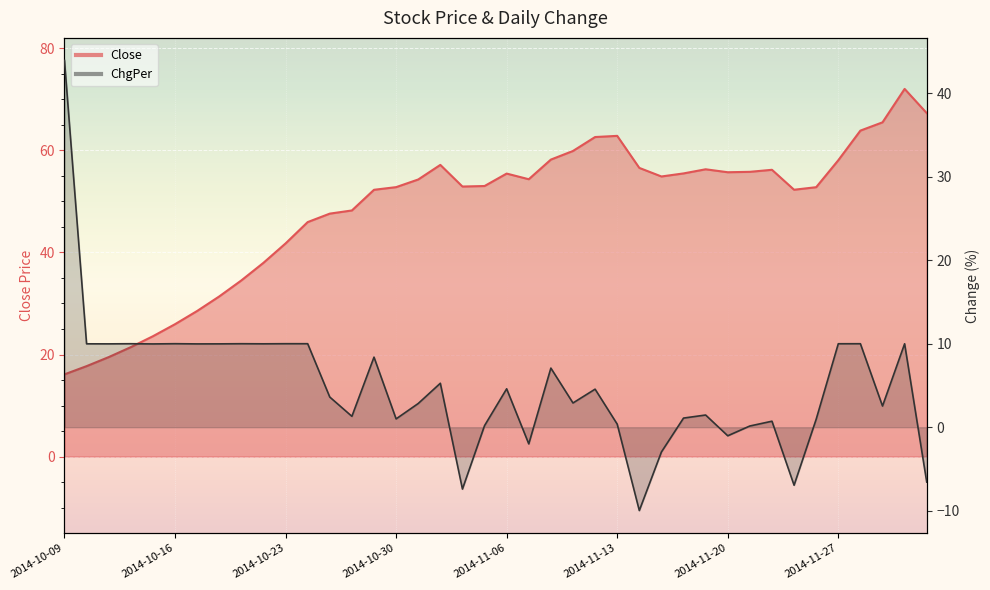

What is the total value across all series at 2014-10-21?

44.5